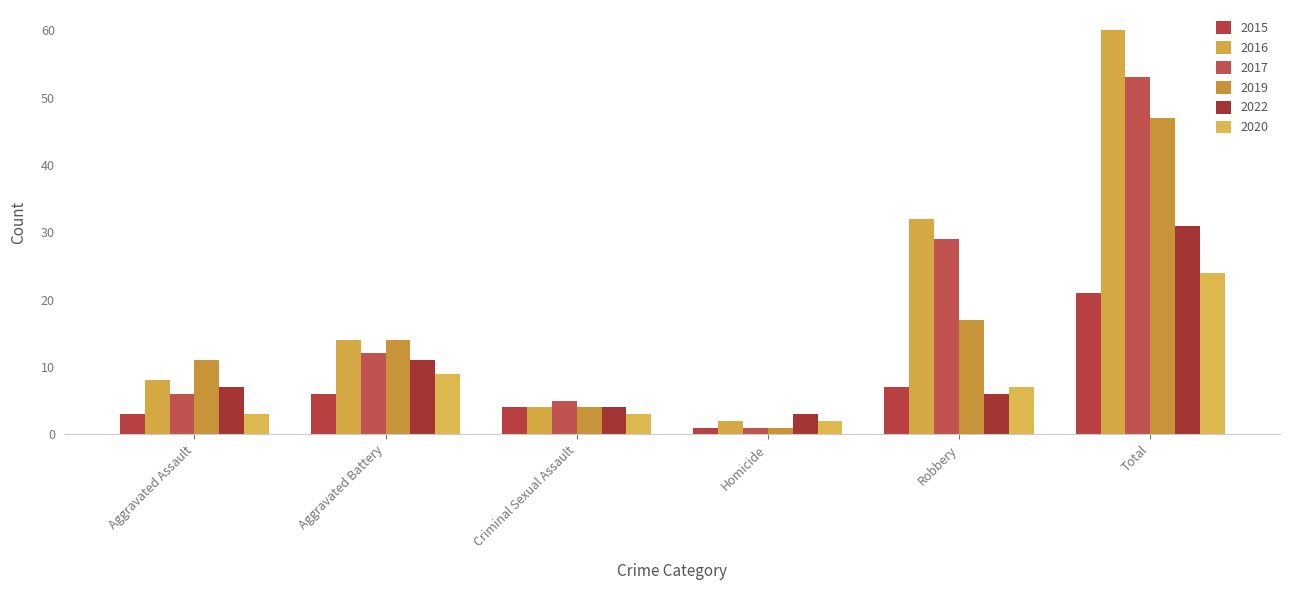

What is the sum of the 2015 values at Criminal Sexual Assault and Aggravated Assault?

7